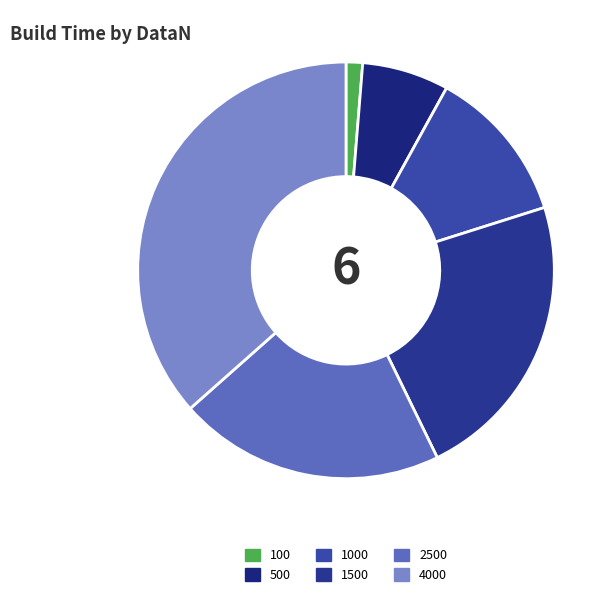

Approximately how many times larger is the value at 2500 compared to 1500?

0.9